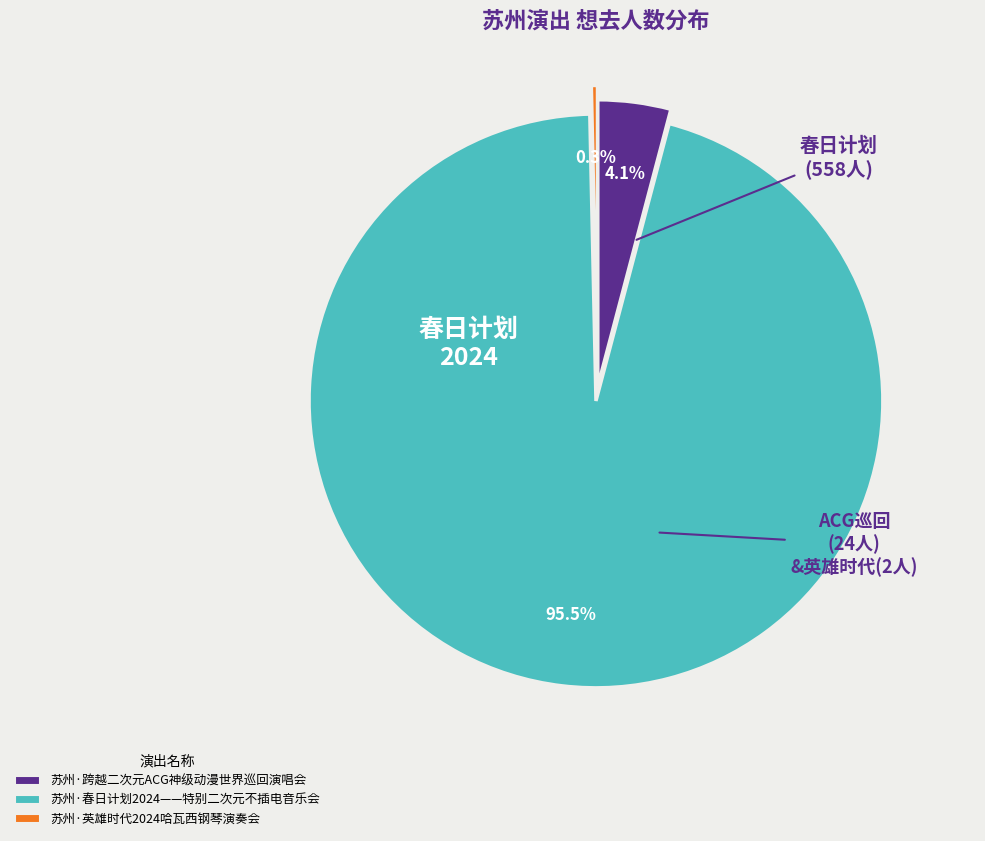

What percentage is the 苏州·跨越二次元ACG神级动漫世界巡回演唱会 slice, to the nearest percent?

4%